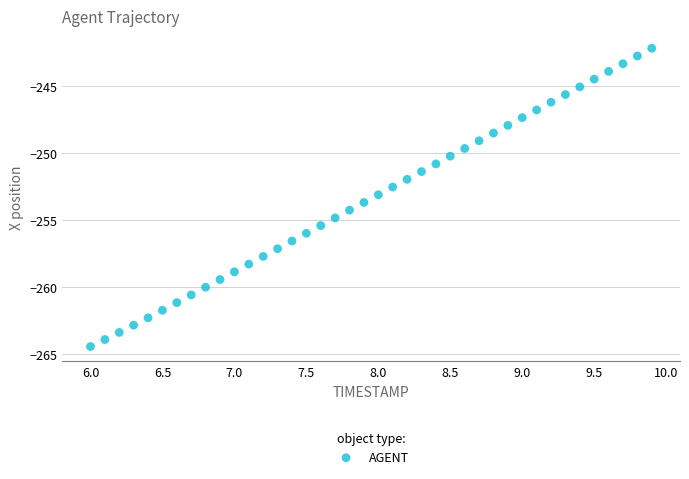

What is the range of X values (max minus min)?

3.9